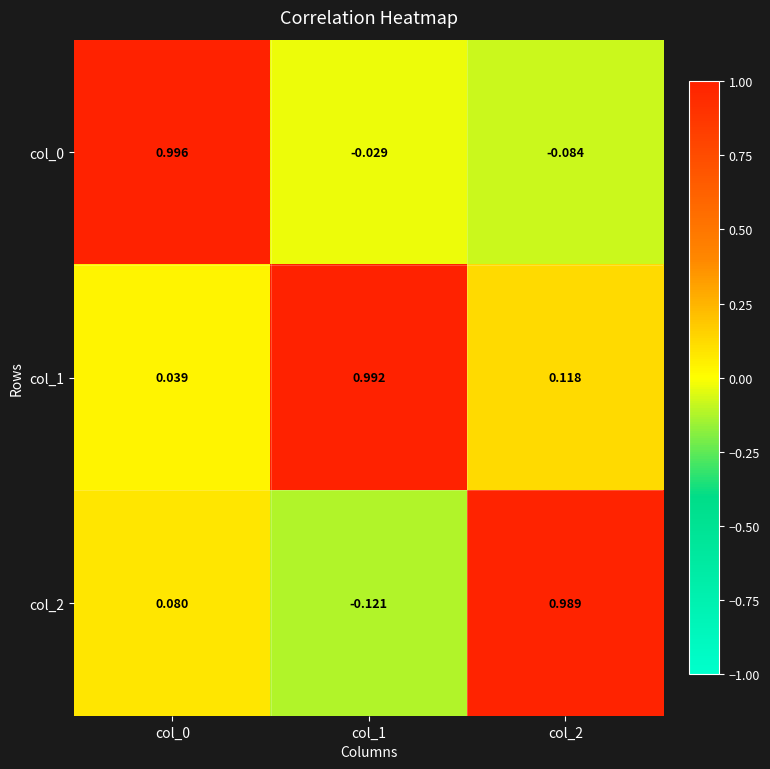

Which series has the largest total across all categories?

col_1